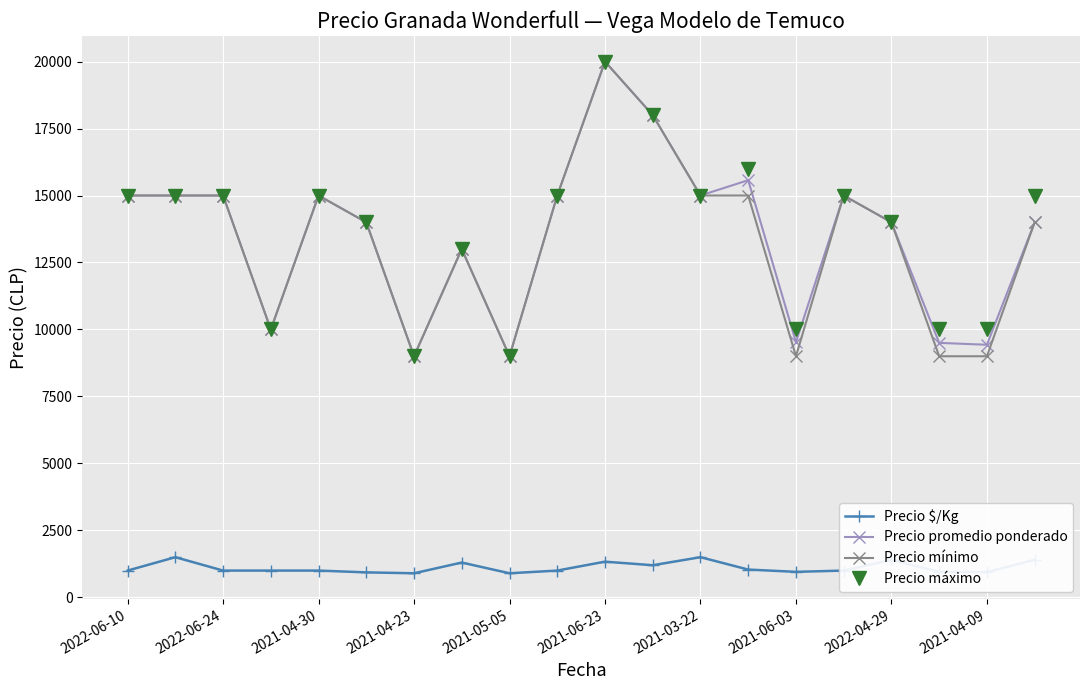

What is the value of the Precio mínimo point at the 11th from the left?

20000